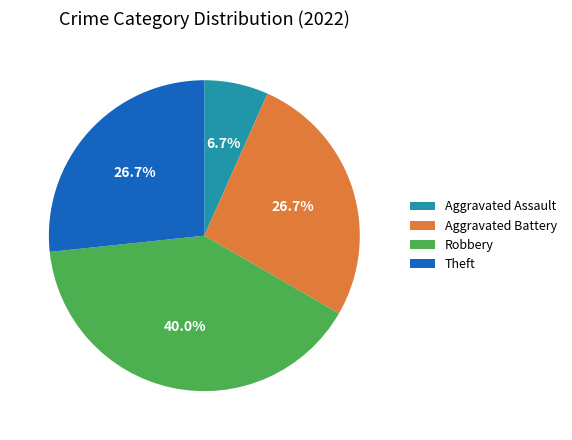

What is the largest slice in the pie chart?

Robbery